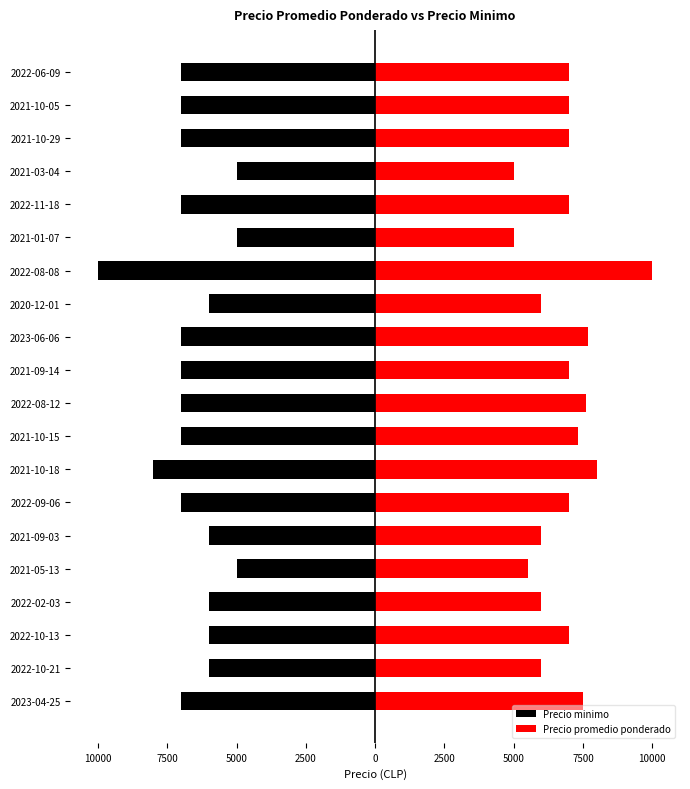

What is the difference between the second highest and minimum values in the Precio promedio ponderado series?

3000